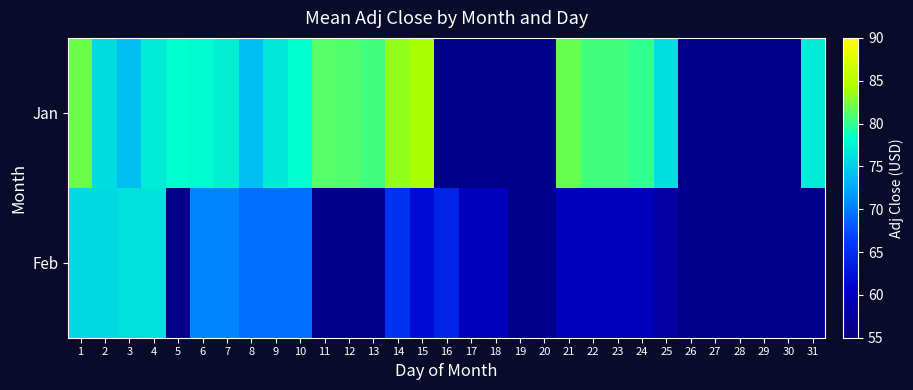

At how many categories does at least one series exceed 82?

2